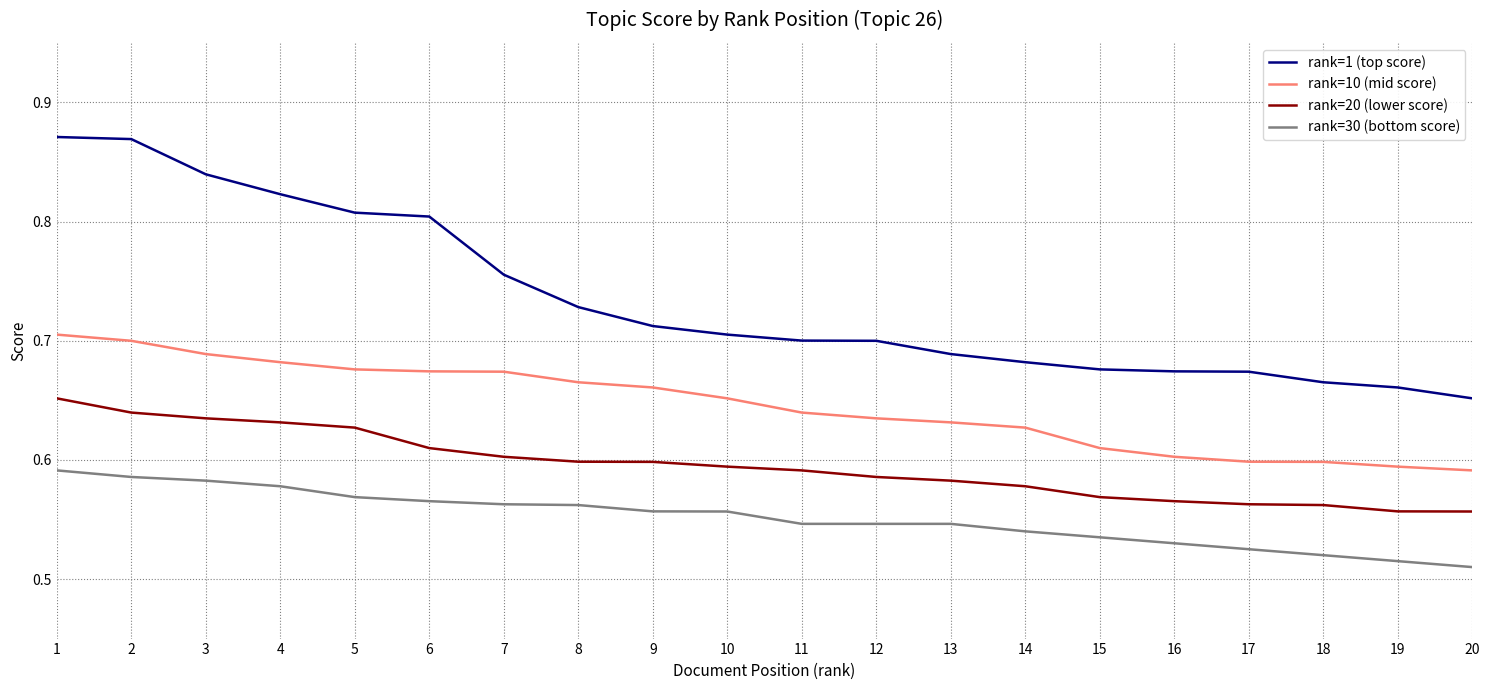

True or false: rank=20 (lower score) and rank=30 (bottom score) intersect in this chart.

False